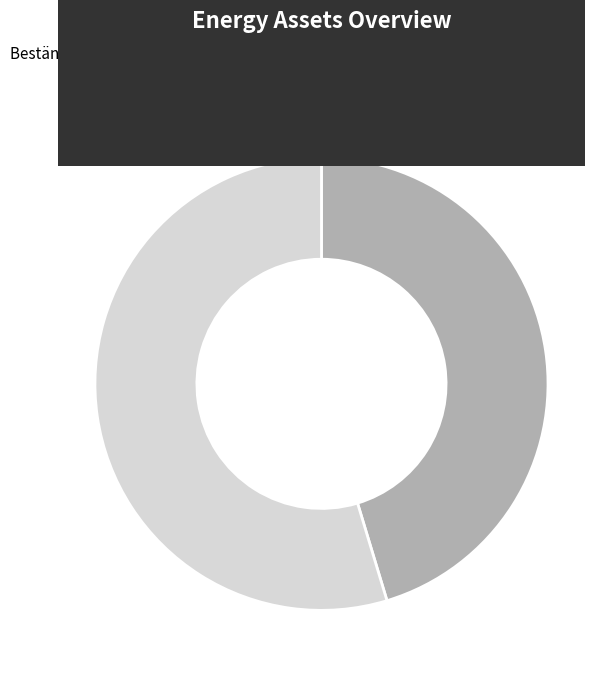

To the nearest percent, what is the combined percentage of Owned Batteries and Owned PV?

100%